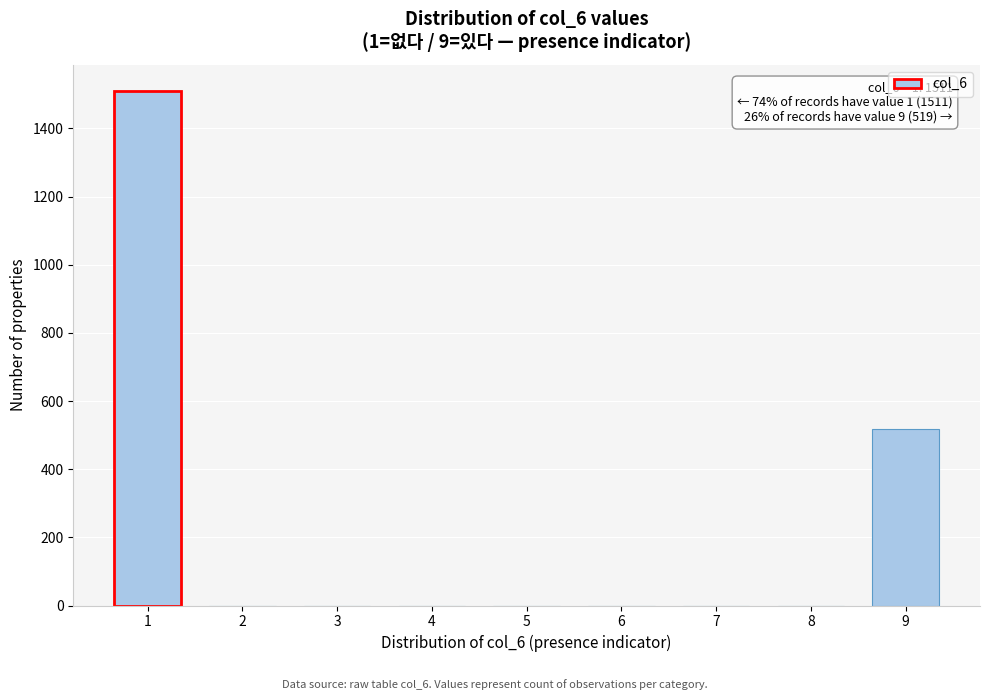

Reading left to right, extract all data points from this chart.

1=1511	2=0	3=0	4=0	5=0	6=0	7=0	8=0	9=519